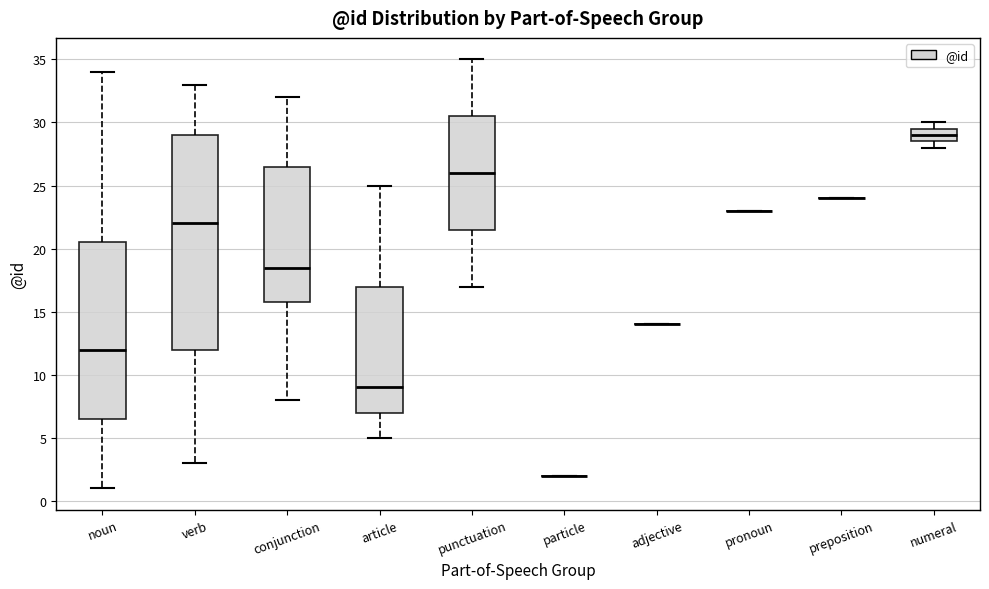

Reading left to right, read every box against the y-axis: the position of its median line, the range the box covers, and the ends of its whiskers. The values are not printed on the chart, so give them approximately, as read against the axis.

noun: median 12.0, box 6.5 to 20.5, whiskers 1.0 to 34.0
verb: median 22.0, box 12.0 to 29.0, whiskers 3.0 to 33.0
conjunction: median 18.5, box 16.0 to 26.5, whiskers 8.0 to 32.0
article: median 9.0, box 7.0 to 17.0, whiskers 5.0 to 25.0
punctuation: median 26.0, box 21.5 to 30.5, whiskers 17.0 to 35.0
particle: box collapsed to a line at 2.0, whiskers 2.0 to 2.0
adjective: box collapsed to a line at 14.0, whiskers 14.0 to 14.0
pronoun: box collapsed to a line at 23.0, whiskers 23.0 to 23.0
preposition: box collapsed to a line at 24.0, whiskers 24.0 to 24.0
numeral: median 29.0, box 28.5 to 29.5, whiskers 28.0 to 30.0